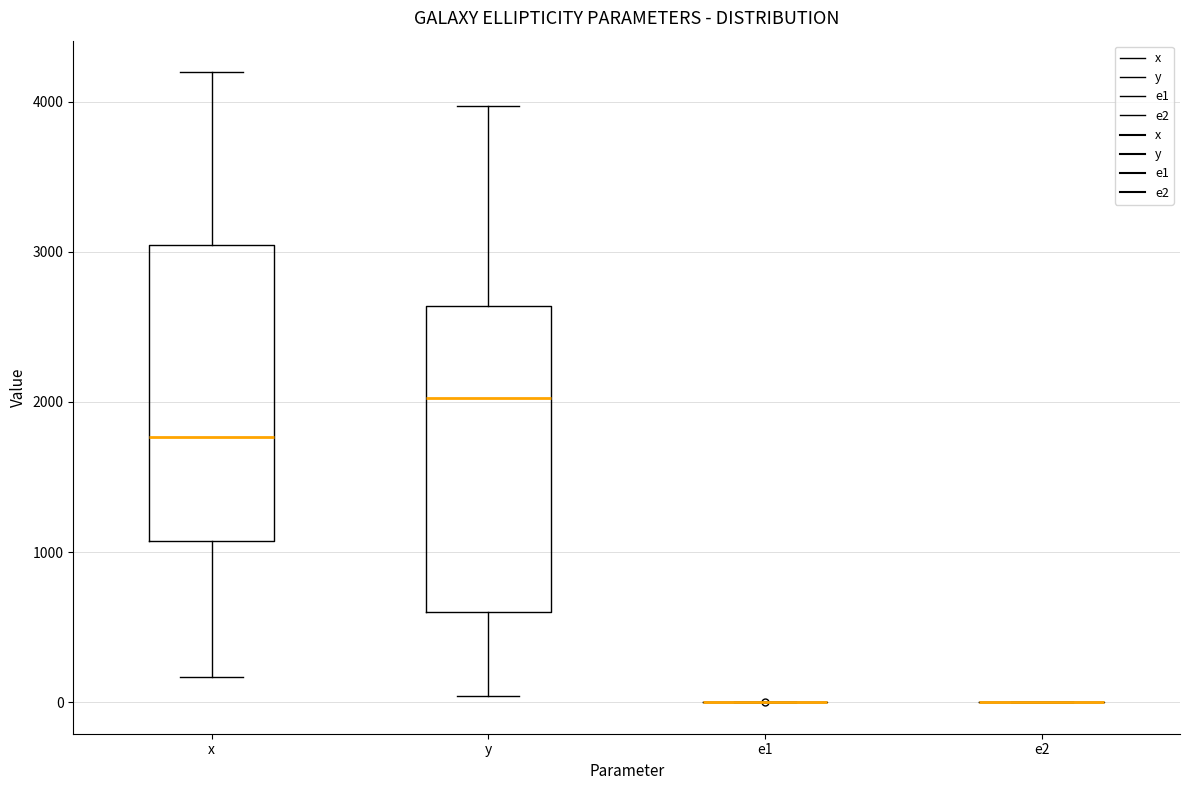

Where does the median line of the box for y sit on the y-axis? The values are not printed on the chart, so give them approximately, as read against the axis.

2000